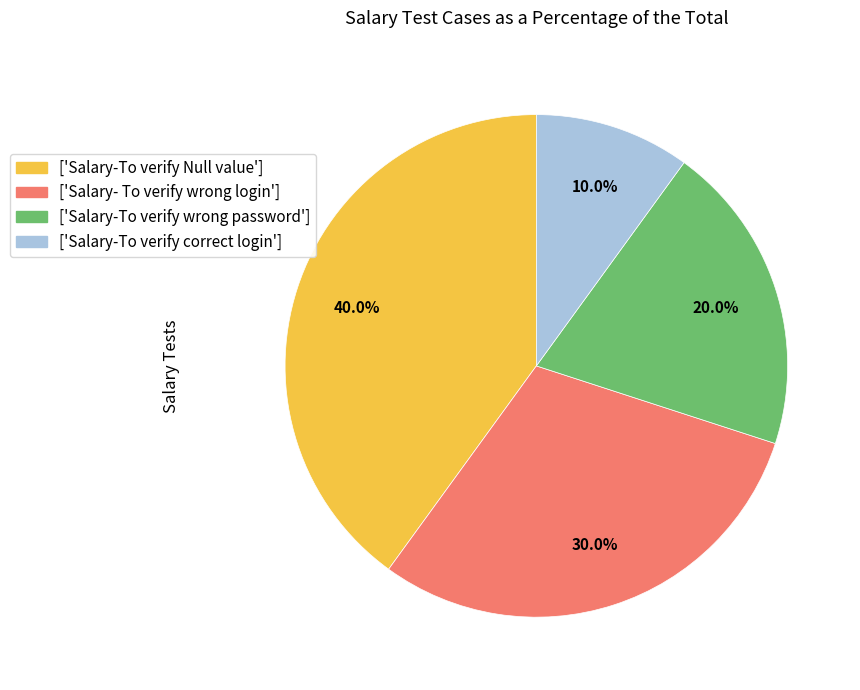

How many segments does this pie chart have?

4